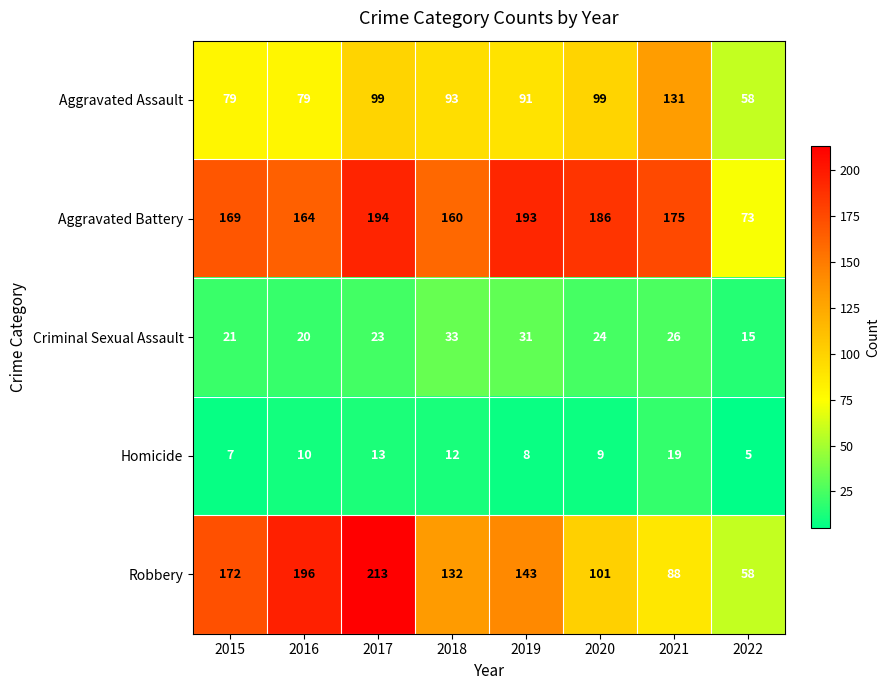

Rank the series by their maximum value, from lowest to highest.

Homicide, Criminal Sexual Assault, Aggravated Assault, Aggravated Battery, Robbery